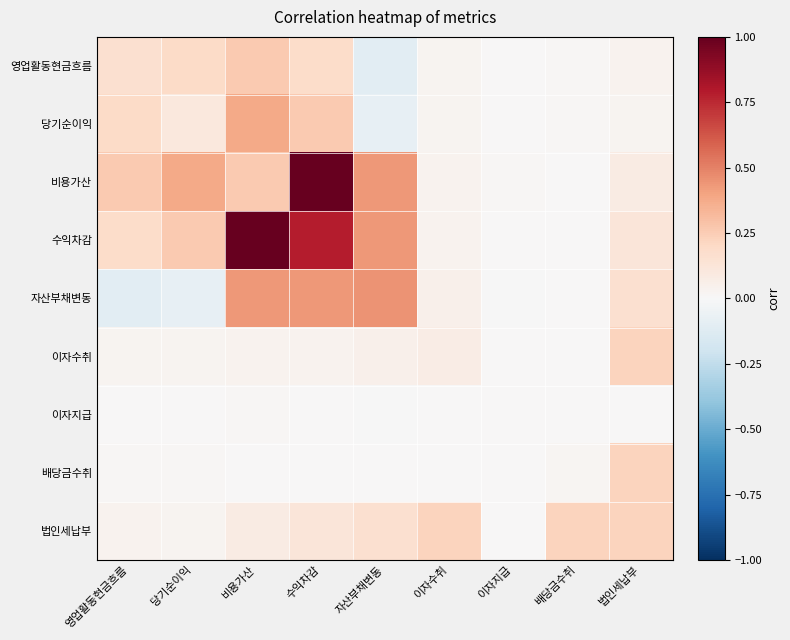

What is the spread (max minus min) of values at 법인세납부?

0.2